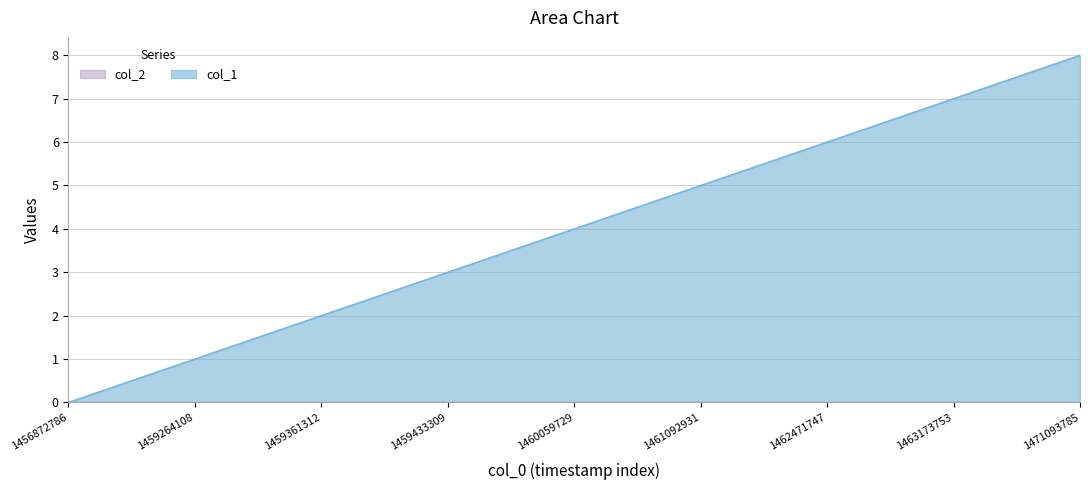

Count the number of categories in the chart.

9